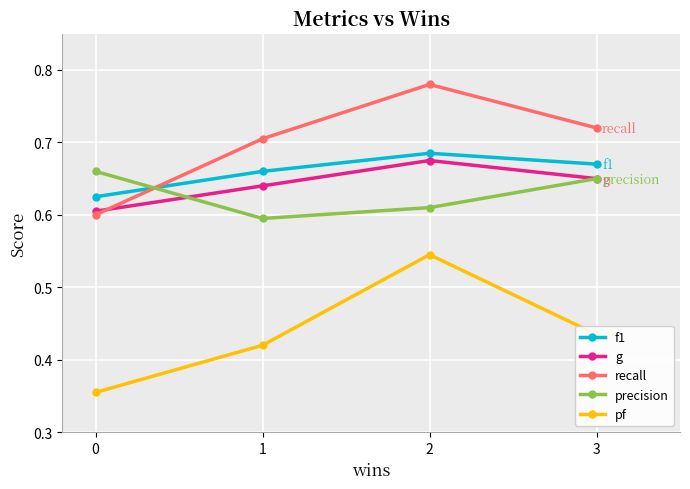

How many recall values are between 0 and 1?

4